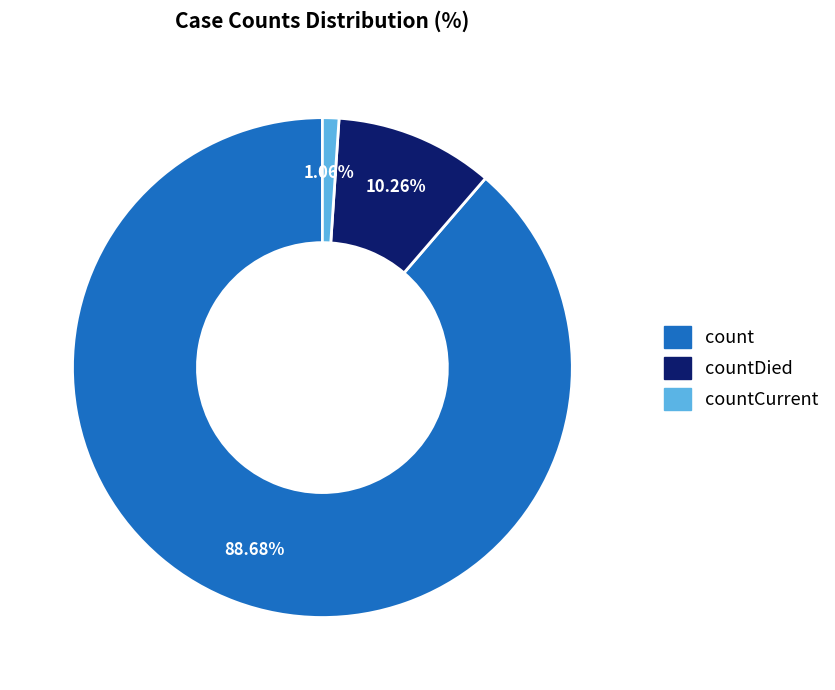

How many slices are in this pie chart?

3